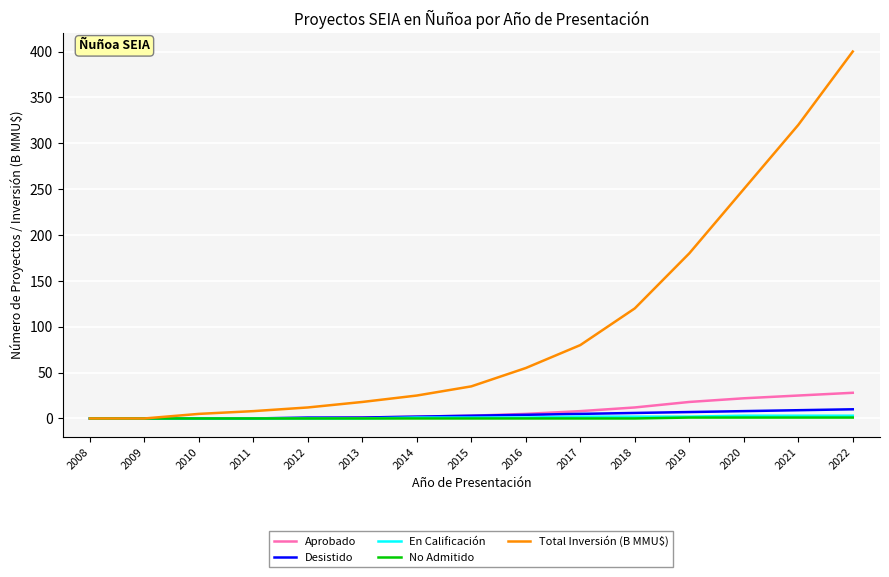

At which category does the chart reach its peak across all series?

2022